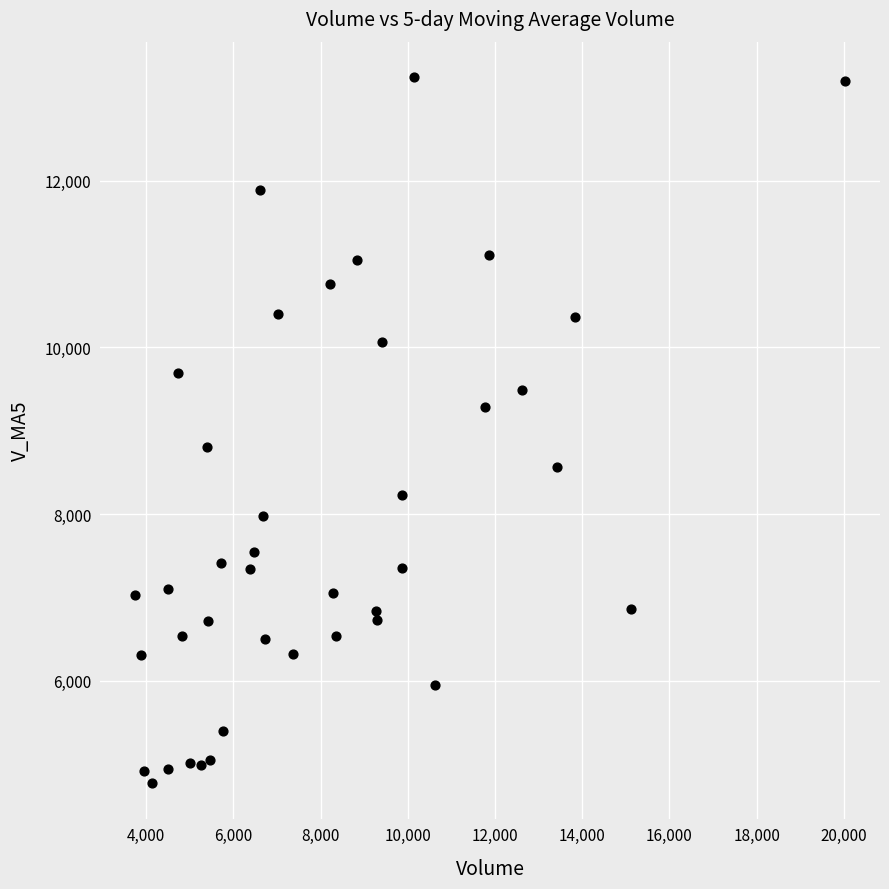

What is the range of Y values (max minus min)?

8482.1